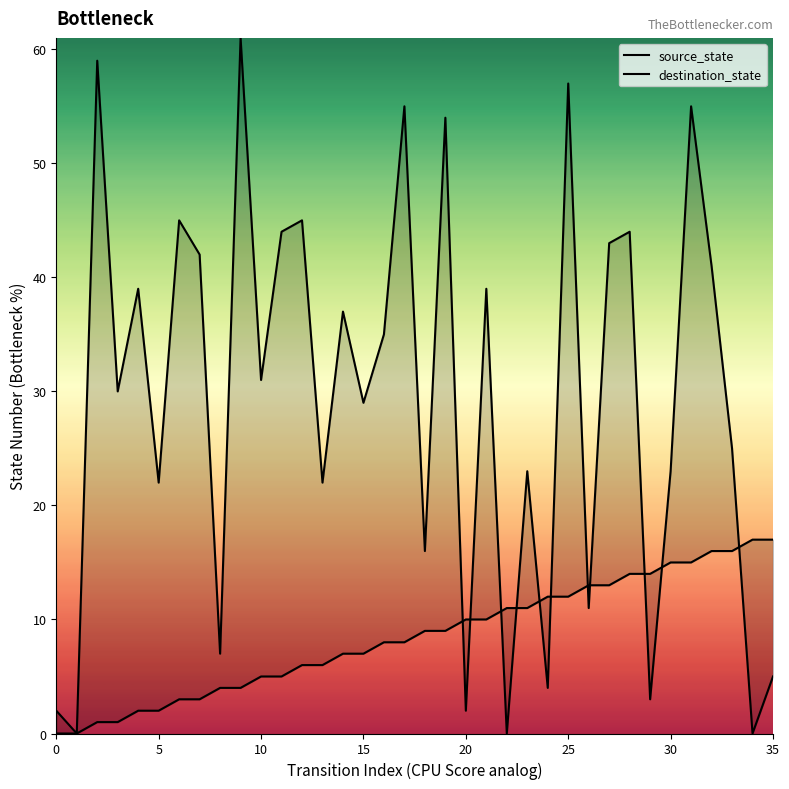

Which series contains the lowest Y value?

source_state